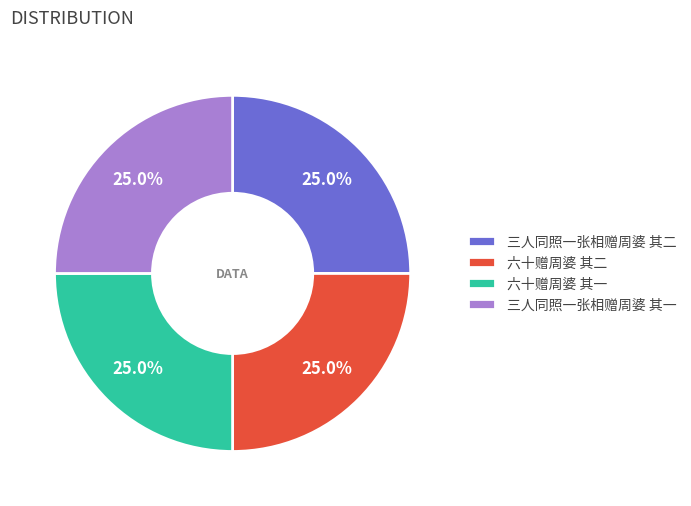

Is it true that 三人同照一张相赠周婆 其一 is 25% of the pie?

True